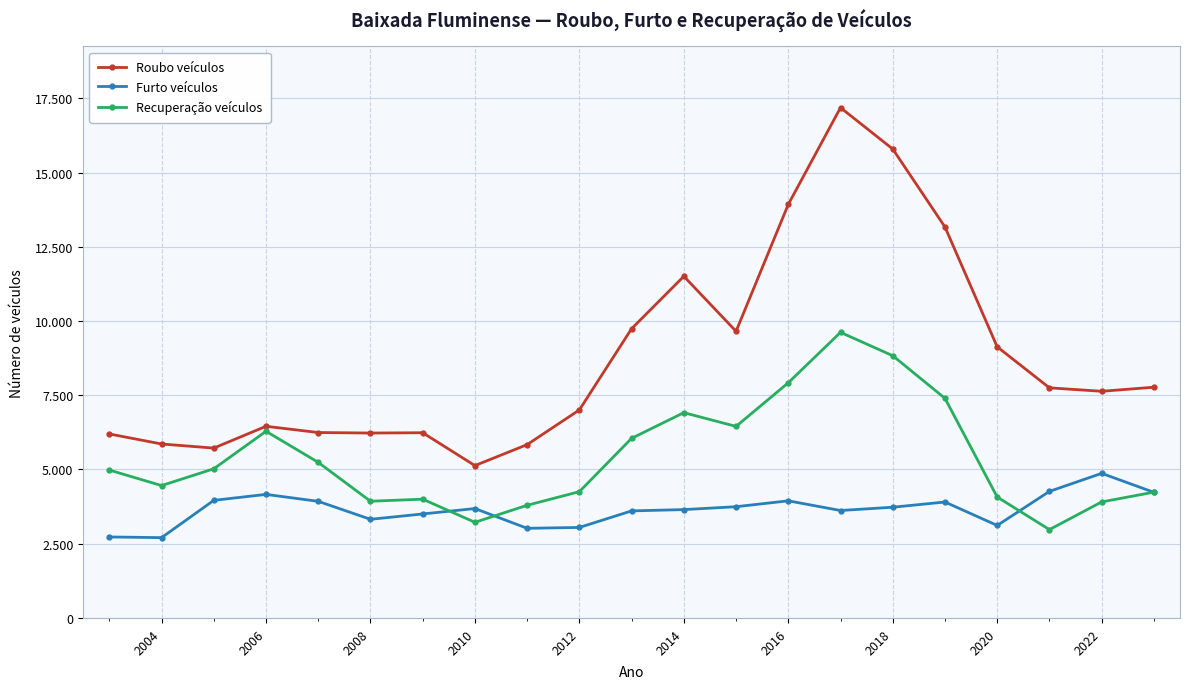

Reading right to left, what are all the values shown in this chart?

Roubo veículos: 7770	7633	7749	9130	13165	15791	17184	13926	9653	11505	9741	7005	5837	5131	6237	6227	6244	6454	5720	5858	6196
Furto veículos: 4231	4869	4262	3115	3904	3729	3618	3944	3746	3649	3605	3048	3019	3684	3502	3322	3927	4161	3960	2704	2728
Recuperação veículos: 4236	3907	2975	4072	7395	8831	9617	7920	6450	6913	6049	4253	3794	3221	4000	3930	5240	6286	5023	4458	4980